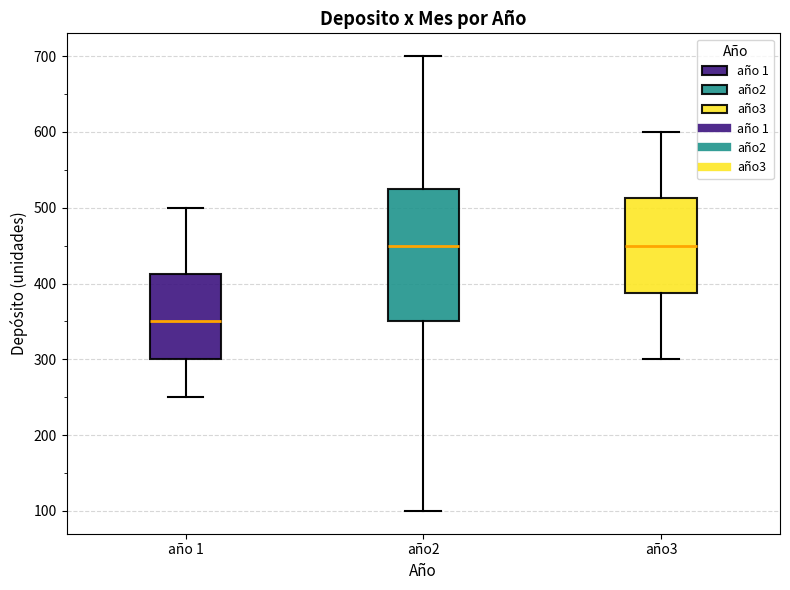

Reading left to right, read every box against the y-axis: the position of its median line, the range the box covers, and the ends of its whiskers. The values are not printed on the chart, so give them approximately, as read against the axis.

año 1: median 350, box 300 to 410, whiskers 250 to 500
año2: median 450, box 350 to 530, whiskers 100 to 700
año3: median 450, box 390 to 510, whiskers 300 to 600